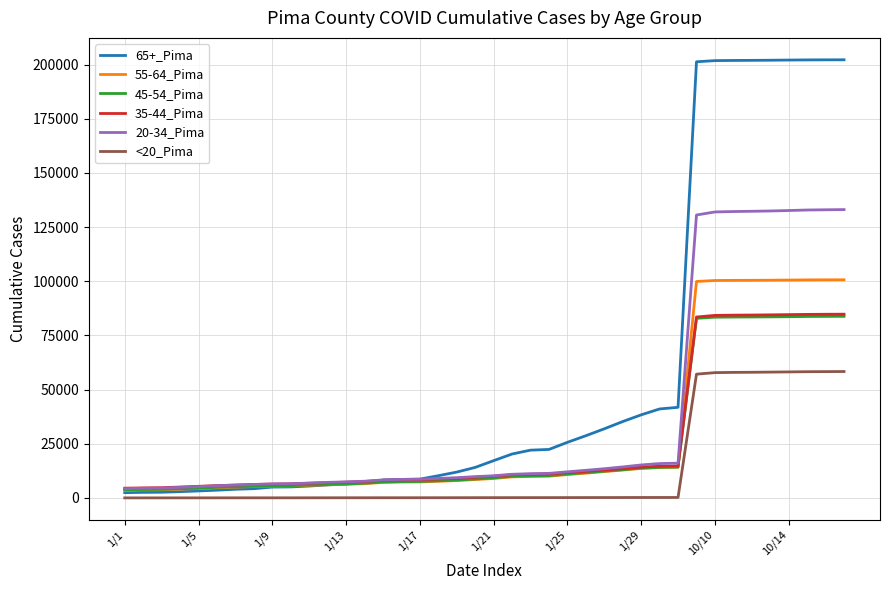

Which series has the largest range (max minus min)?

65+_Pima